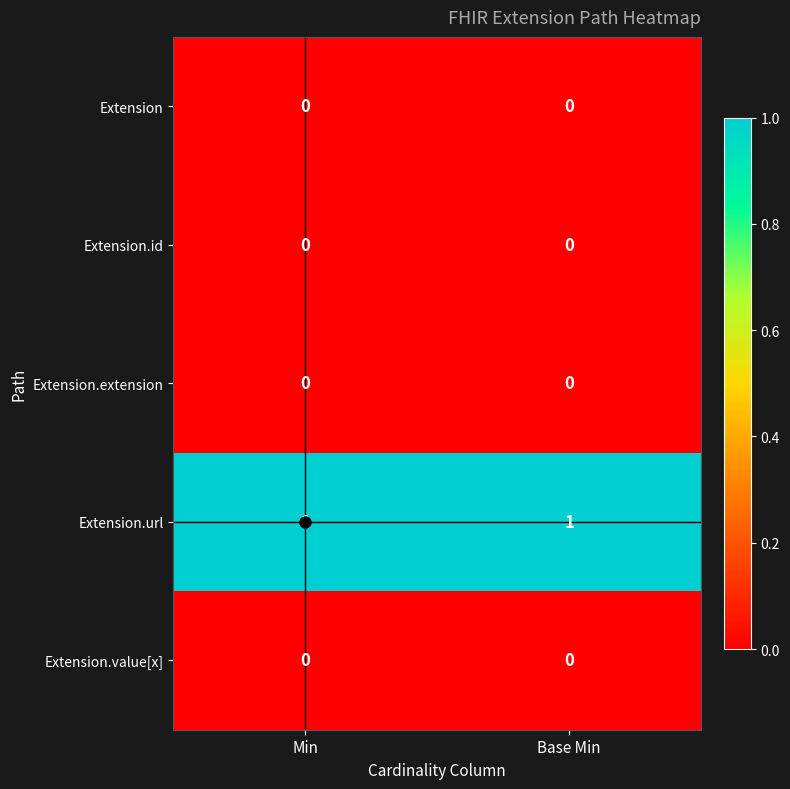

How many categories are shown in the chart?

2